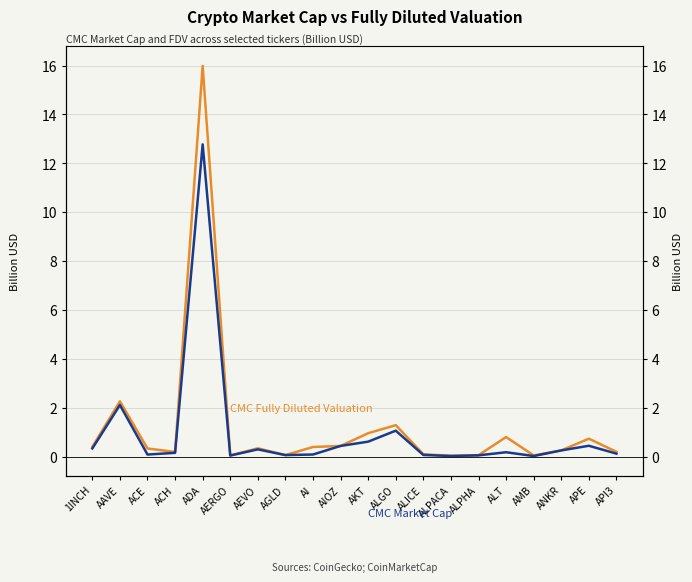

True or false: CMC Market Cap and CMC Fully Diluted Valuation intersect in this chart.

False